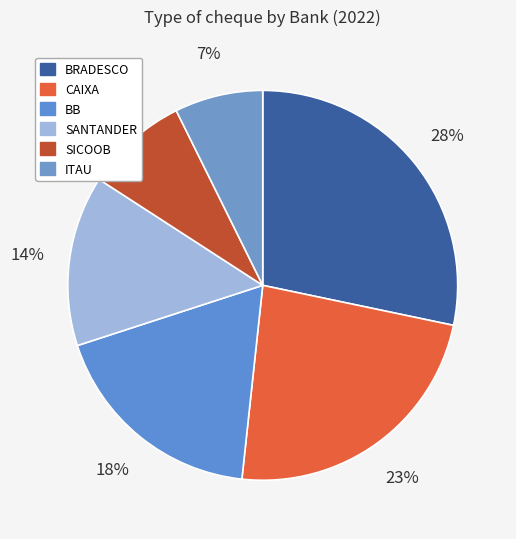

Rank the categories by value from highest to lowest.

BRADESCO, CAIXA, BB, SANTANDER, SICOOB, ITAU